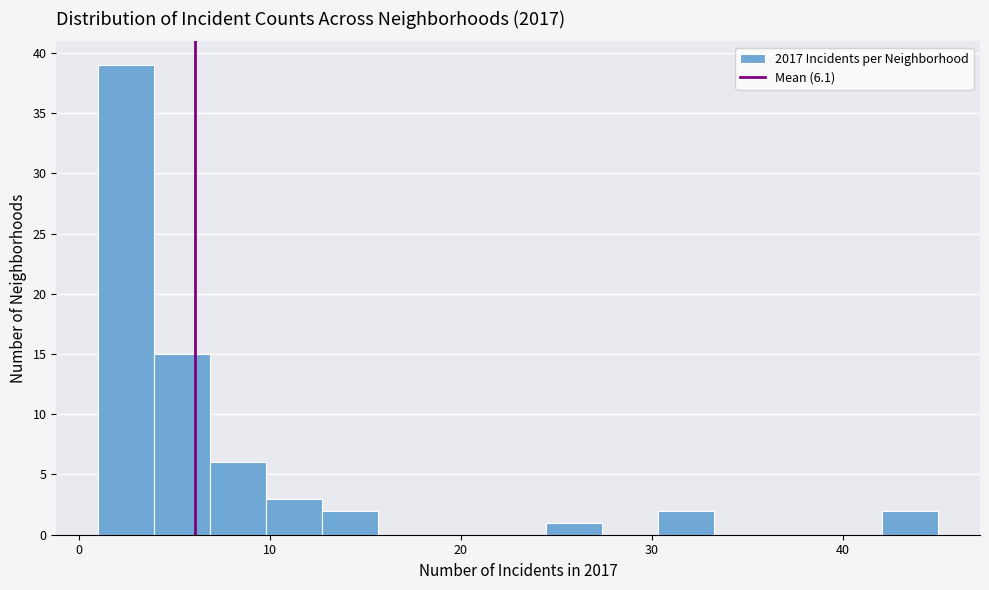

Read against the x-axis, roughly where is the centre of the tallest bar?

2